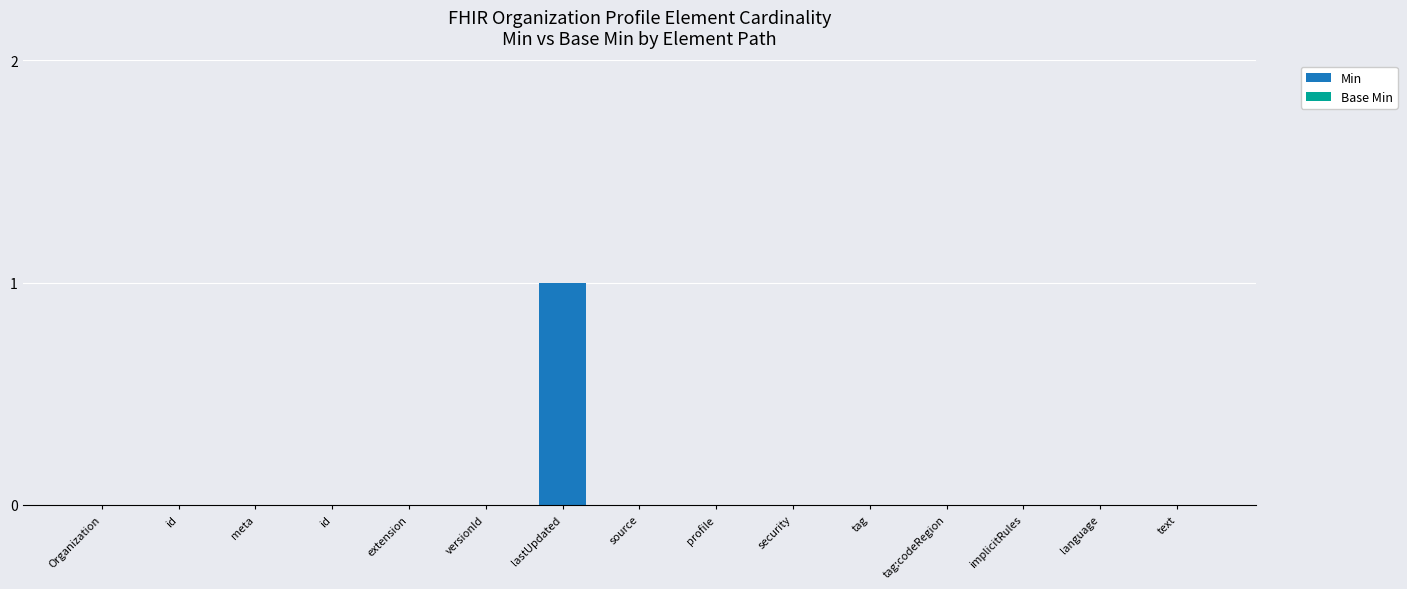

Count the number of categories in the chart.

15